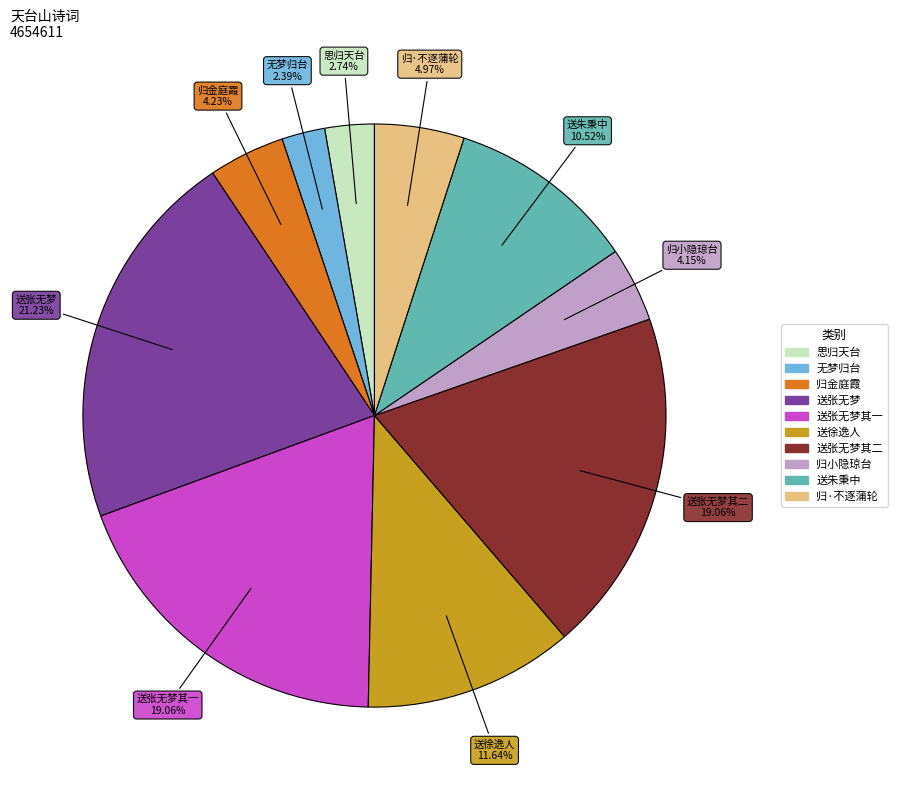

Does any single category account for the majority?

No